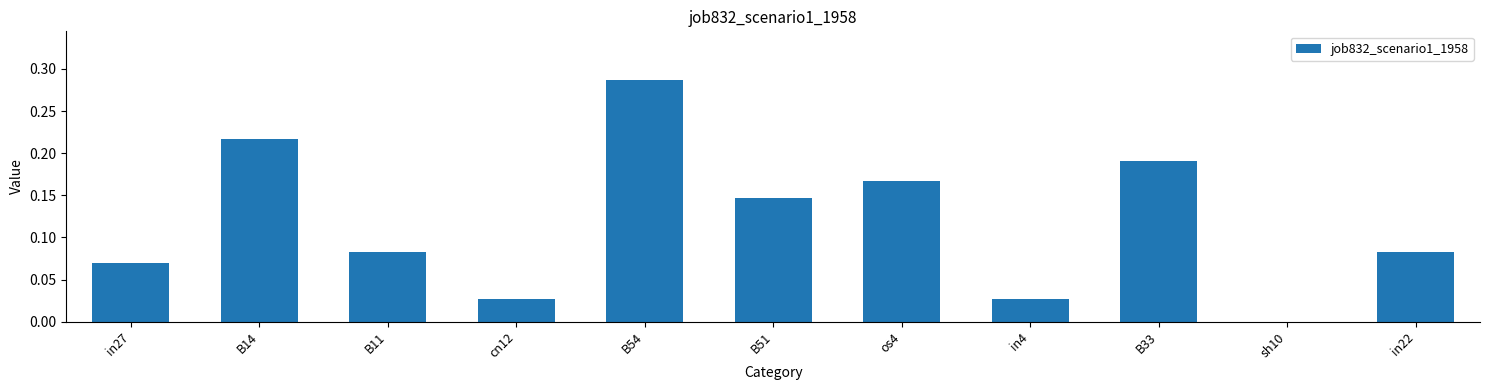

What is the sum of all values?

1.3